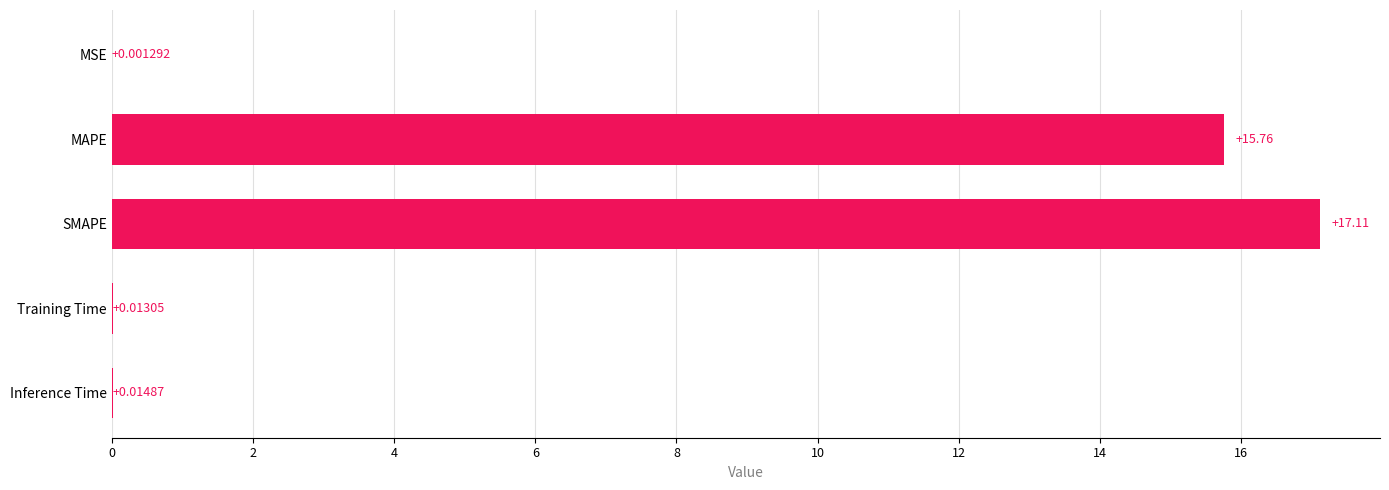

At which label is the value closest to 8?

MAPE